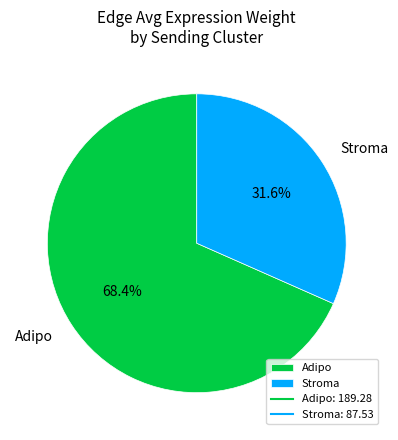

Is it true that Stroma is 32% of the pie?

True